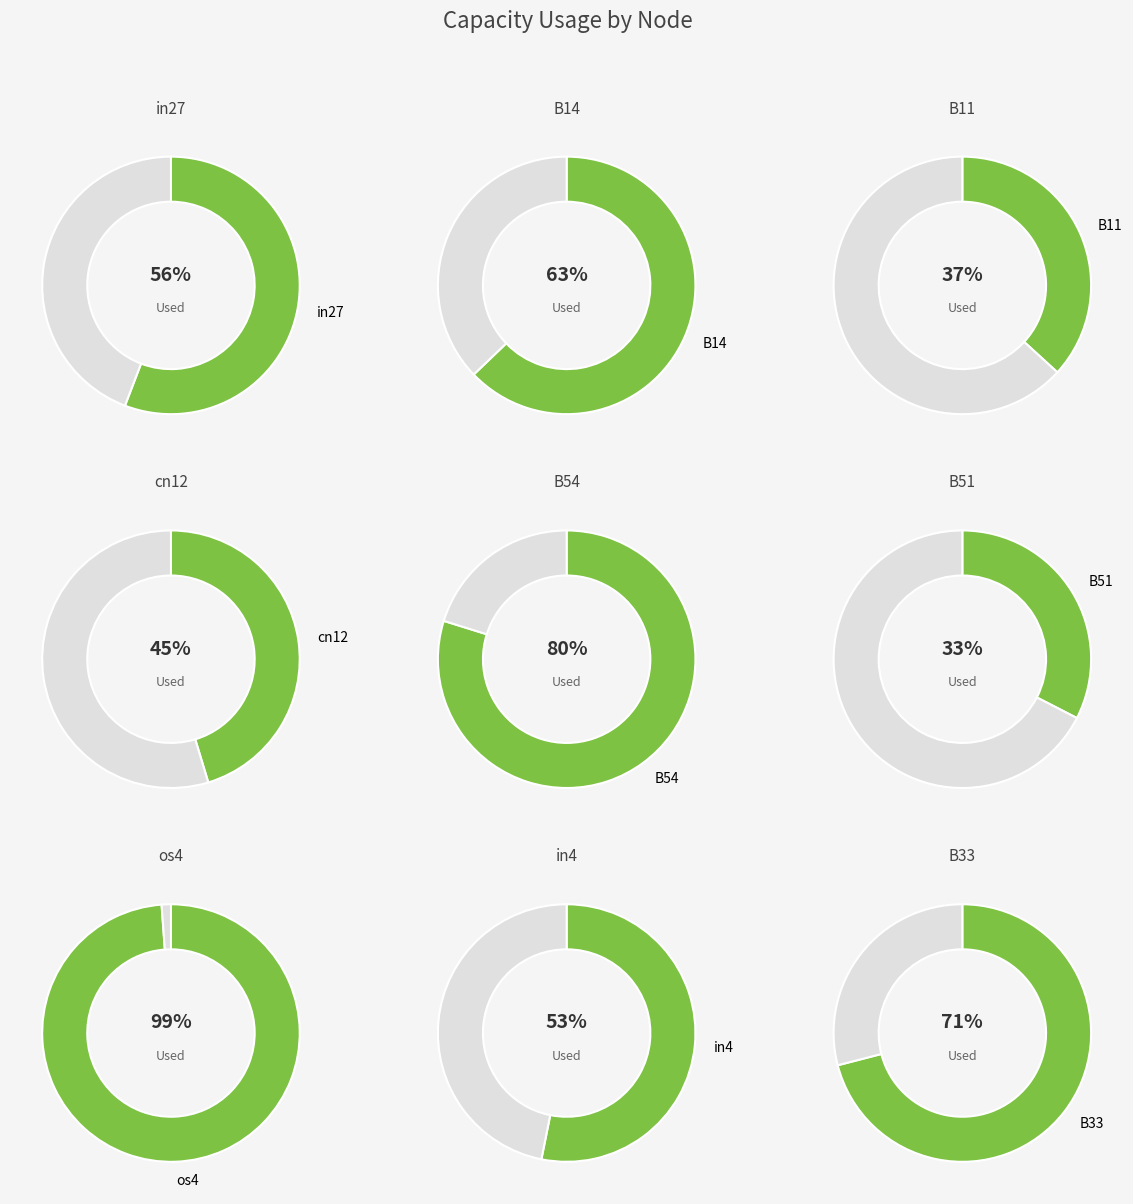

How much of the chart is everything except B11?

93.1%